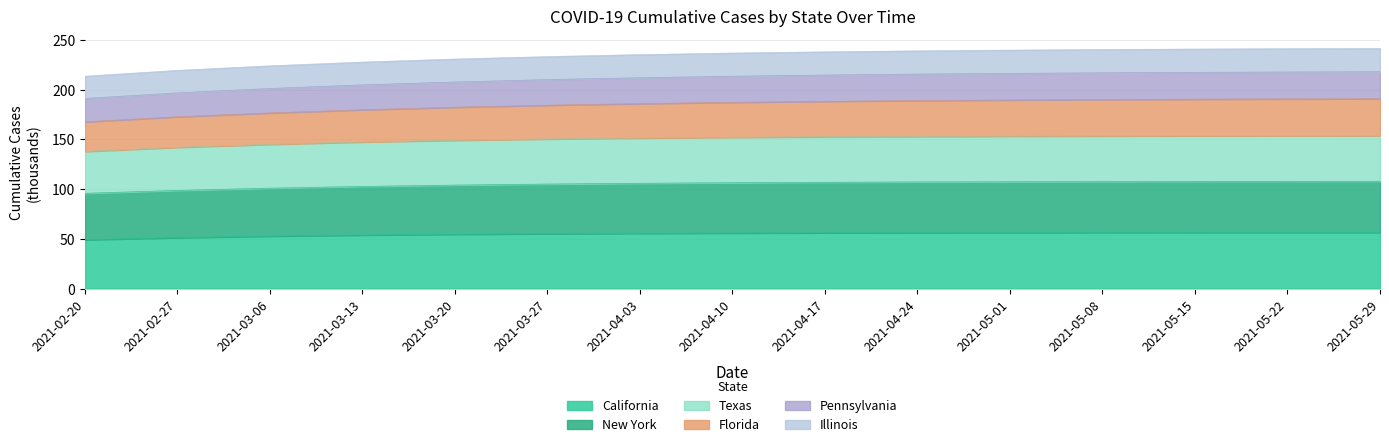

True or false: California has a value of 82.9 at 2021-05-15.

False